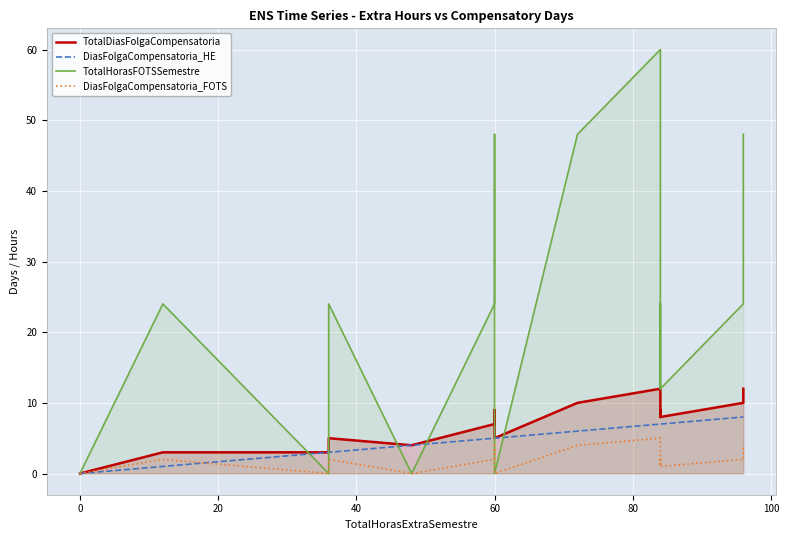

True or false: TotalDiasFolgaCompensatoria and DiasFolgaCompensatoria_HE intersect in this chart.

False